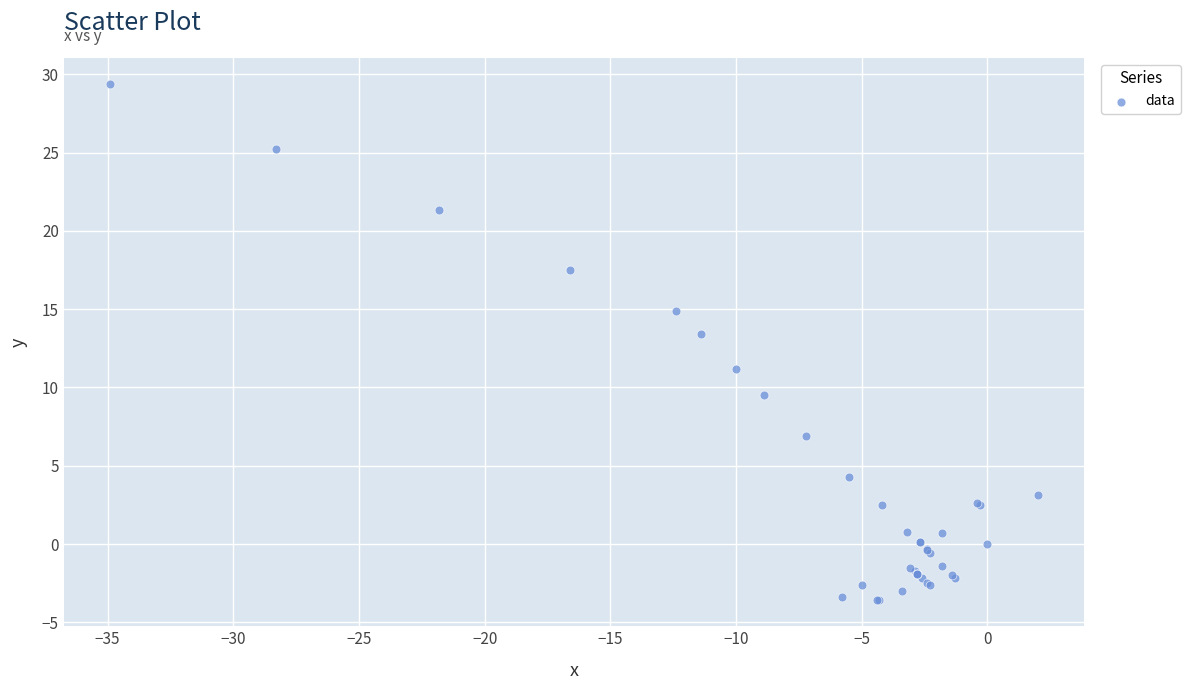

What Y value in the scatter plot is closest to 12?

11.2